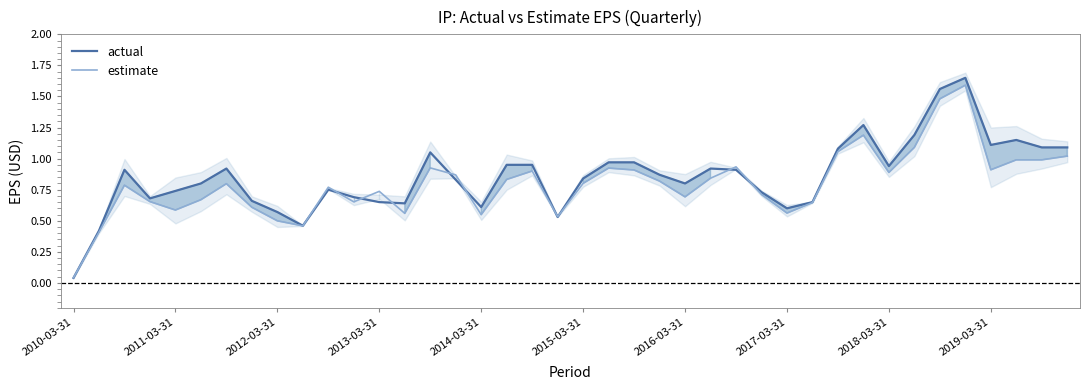

Which series has the largest total across all categories?

actual